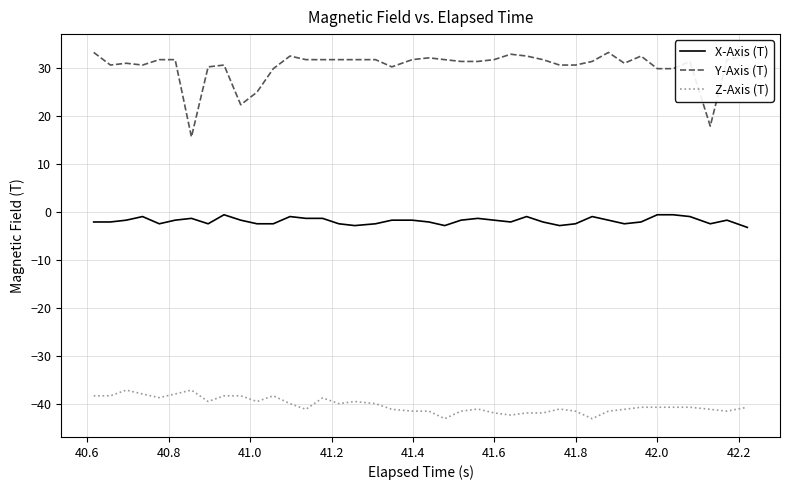

What are all the series names shown in the legend?

X-Axis (T), Y-Axis (T), Z-Axis (T)